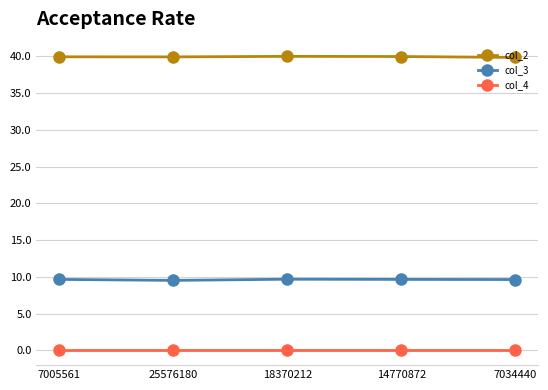

What is the label of the 3rd point from the right?

18370212